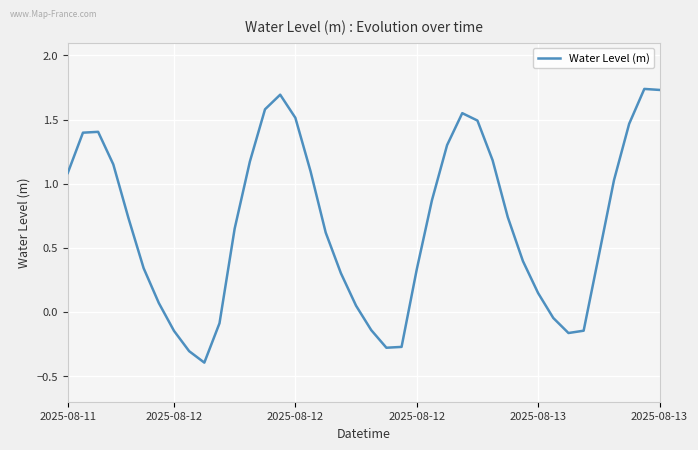

How many distinct data groups are displayed?

1